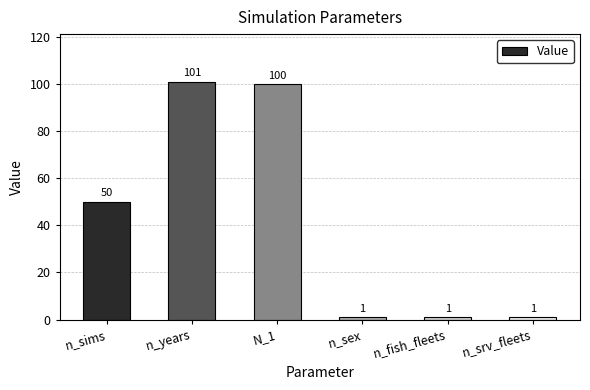

At which category does the chart reach its peak across all series?

n_years